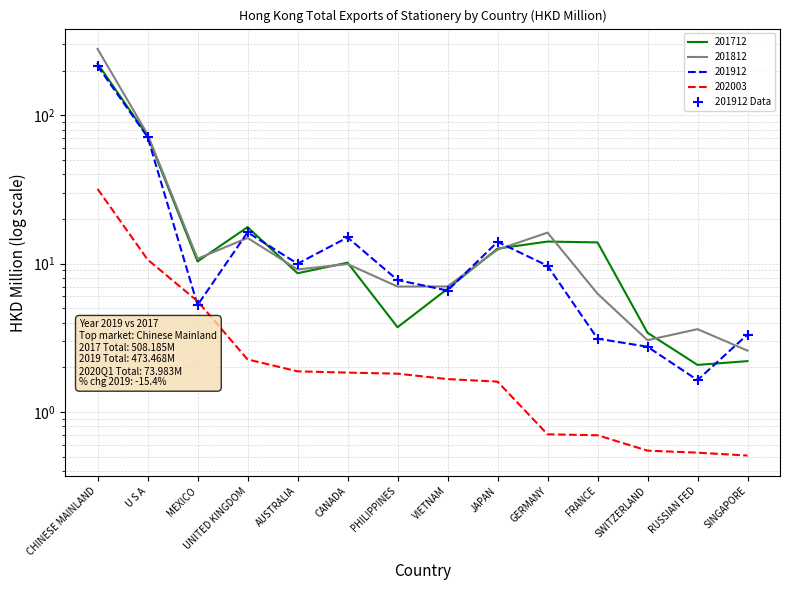

What is the change in value from SWITZERLAND to RUSSIAN FED?

-1.1